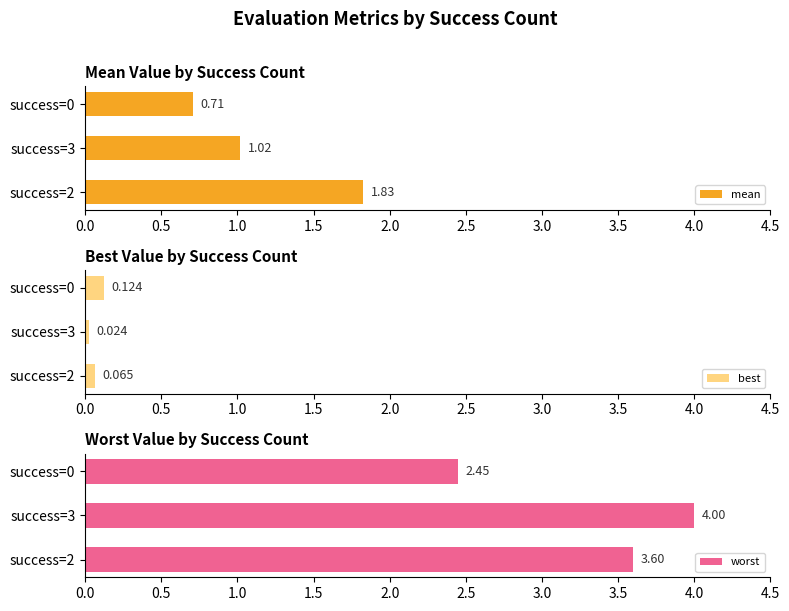

Does the chart contain any negative values?

No